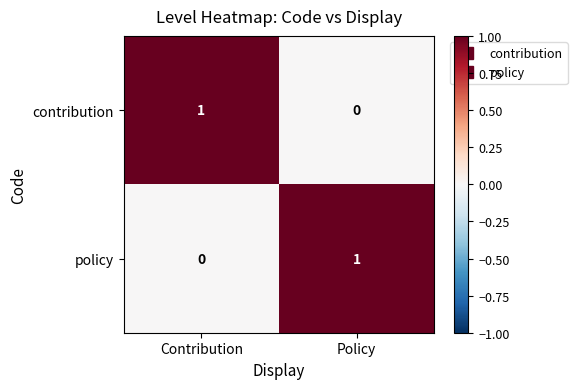

Is the value of contribution at Policy greater than the value of policy at Policy?

No